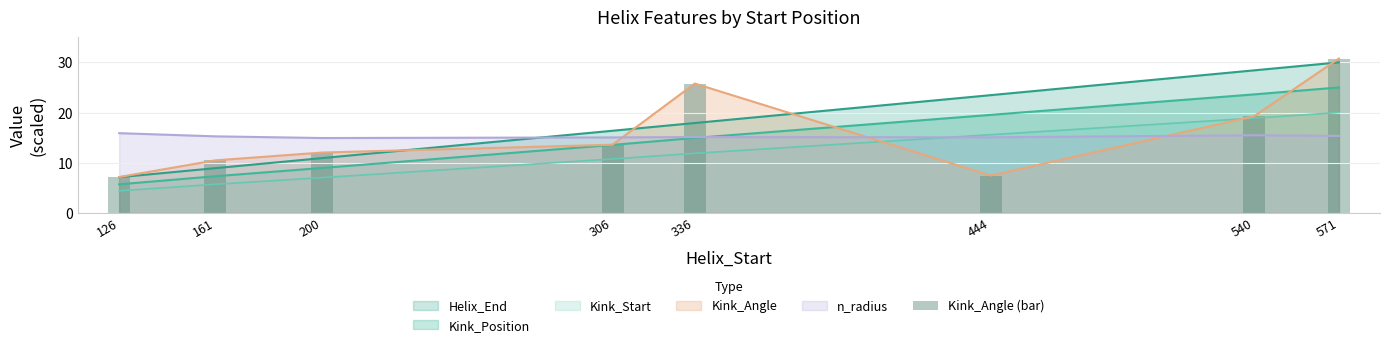

The chart shows a value of 7.1 at 126. True or false?

True